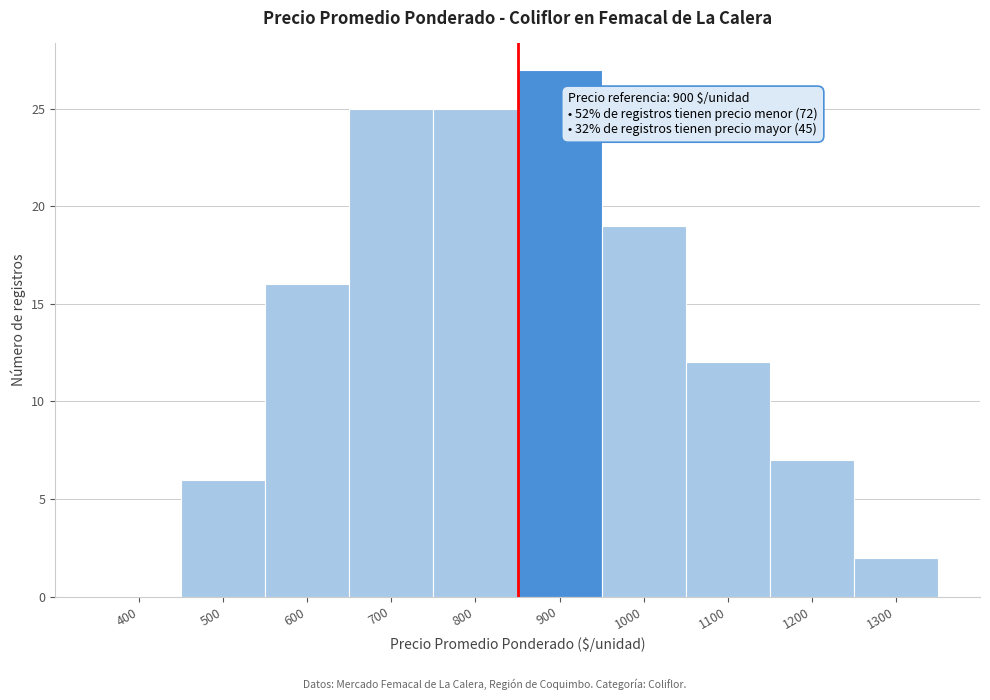

Reading right to left, what are all the values shown in this chart?

1300=2	1200=7	1100=12	1000=19	900=27	800=25	700=25	600=16	500=6	400=0